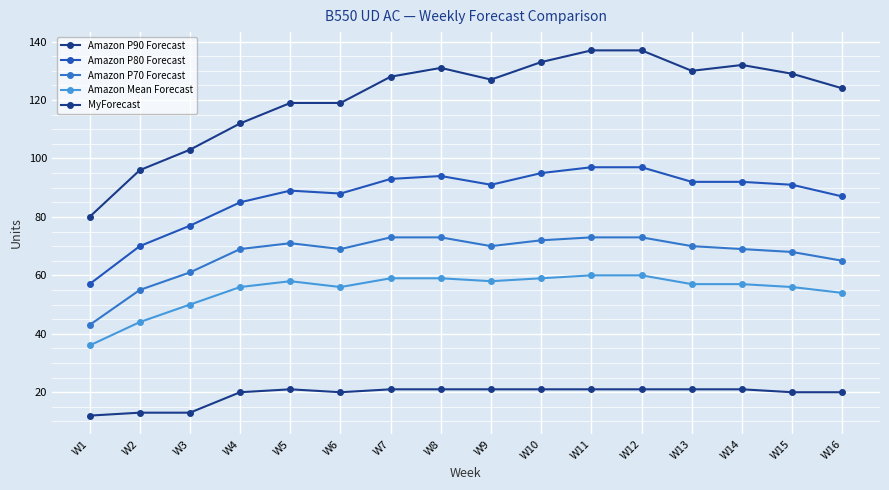

Rank the series by their maximum value, from lowest to highest.

MyForecast, Amazon Mean Forecast, Amazon P70 Forecast, Amazon P80 Forecast, Amazon P90 Forecast